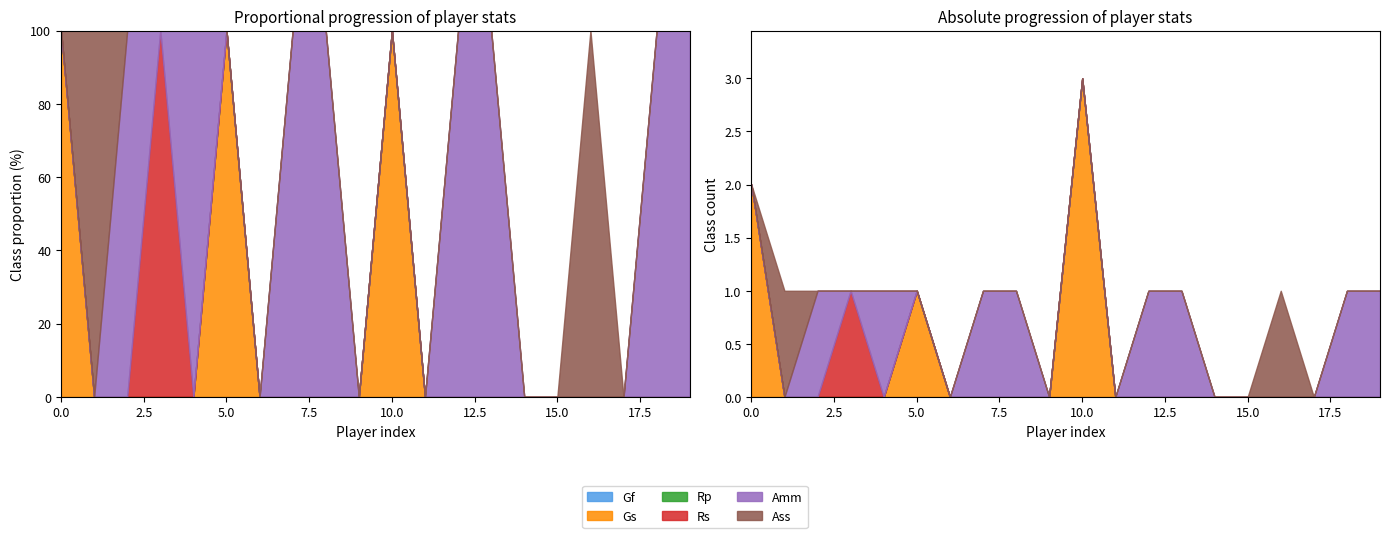

Reading left to right, extract all data points from this chart.

Gf: Carnesecchi=0	Zappacosta=0	Djimsiti=0	Pasalic=0	Hien=0	Skorupski=0	Lykogiannis=0	Orsolini=0	Lucumi=0	Posch=0	Freuler=0	Ndoye=0	Aebischer=0	Fabbian=0	Karlsson=0	Odgaard=0	Miranda J.=0	Erlic=0	Beukema=0	Moro N.=0
Gs: Carnesecchi=2	Zappacosta=0	Djimsiti=0	Pasalic=0	Hien=0	Skorupski=1	Lykogiannis=0	Orsolini=0	Lucumi=0	Posch=0	Freuler=3	Ndoye=0	Aebischer=0	Fabbian=0	Karlsson=0	Odgaard=0	Miranda J.=0	Erlic=0	Beukema=0	Moro N.=0
Rp: Carnesecchi=0	Zappacosta=0	Djimsiti=0	Pasalic=0	Hien=0	Skorupski=0	Lykogiannis=0	Orsolini=0	Lucumi=0	Posch=0	Freuler=0	Ndoye=0	Aebischer=0	Fabbian=0	Karlsson=0	Odgaard=0	Miranda J.=0	Erlic=0	Beukema=0	Moro N.=0
Rs: Carnesecchi=0	Zappacosta=0	Djimsiti=0	Pasalic=1	Hien=0	Skorupski=0	Lykogiannis=0	Orsolini=0	Lucumi=0	Posch=0	Freuler=0	Ndoye=0	Aebischer=0	Fabbian=0	Karlsson=0	Odgaard=0	Miranda J.=0	Erlic=0	Beukema=0	Moro N.=0
Amm: Carnesecchi=0	Zappacosta=0	Djimsiti=1	Pasalic=0	Hien=1	Skorupski=0	Lykogiannis=0	Orsolini=1	Lucumi=1	Posch=0	Freuler=0	Ndoye=0	Aebischer=1	Fabbian=1	Karlsson=0	Odgaard=0	Miranda J.=0	Erlic=0	Beukema=1	Moro N.=1
Ass: Carnesecchi=0	Zappacosta=1	Djimsiti=0	Pasalic=0	Hien=0	Skorupski=0	Lykogiannis=0	Orsolini=0	Lucumi=0	Posch=0	Freuler=0	Ndoye=0	Aebischer=0	Fabbian=0	Karlsson=0	Odgaard=0	Miranda J.=1	Erlic=0	Beukema=0	Moro N.=0